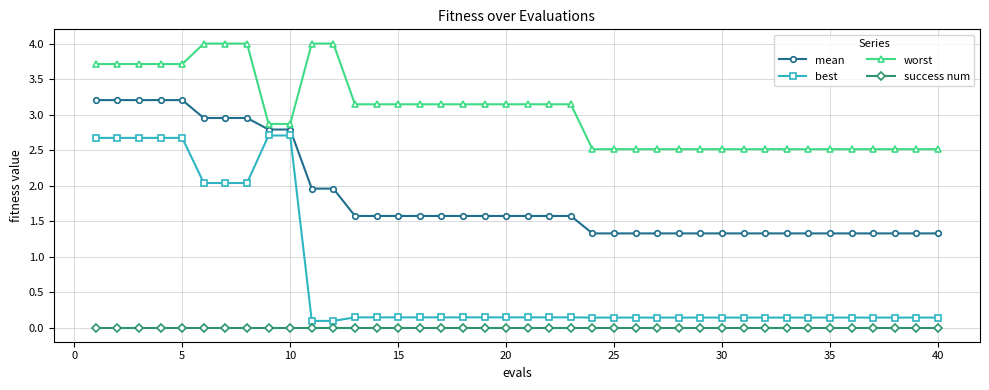

Which series has the largest range (max minus min)?

best